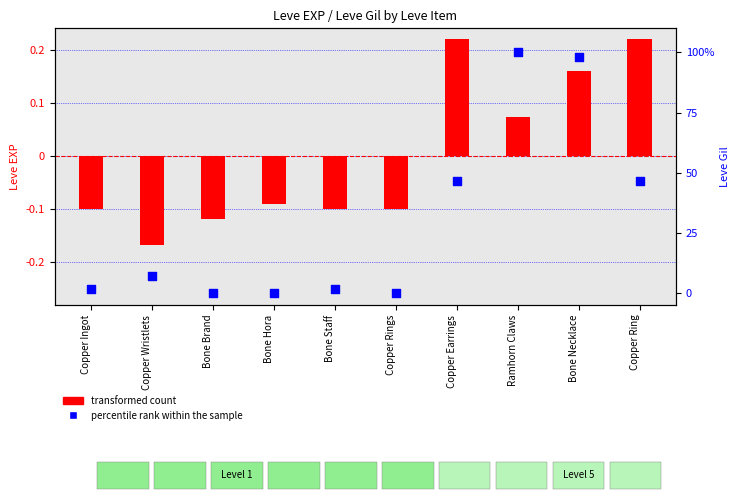

What are all the series names shown in the legend?

transformed count, percentile rank within the sample